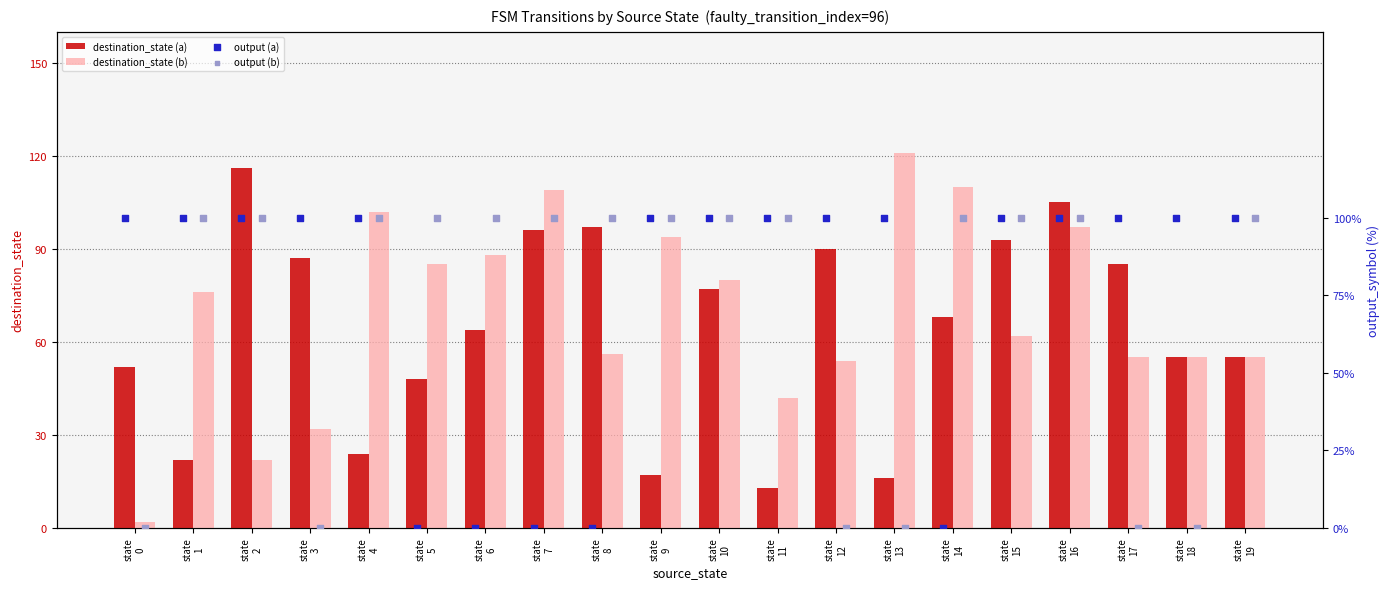

What is the sum of all destination_state (a) values?

1280